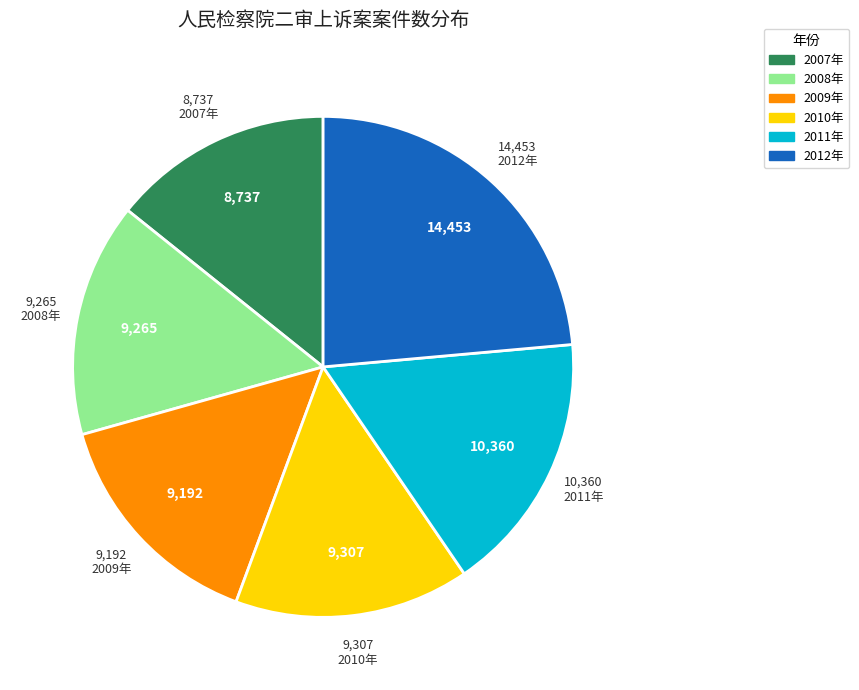

Count the number of slices in the pie.

6